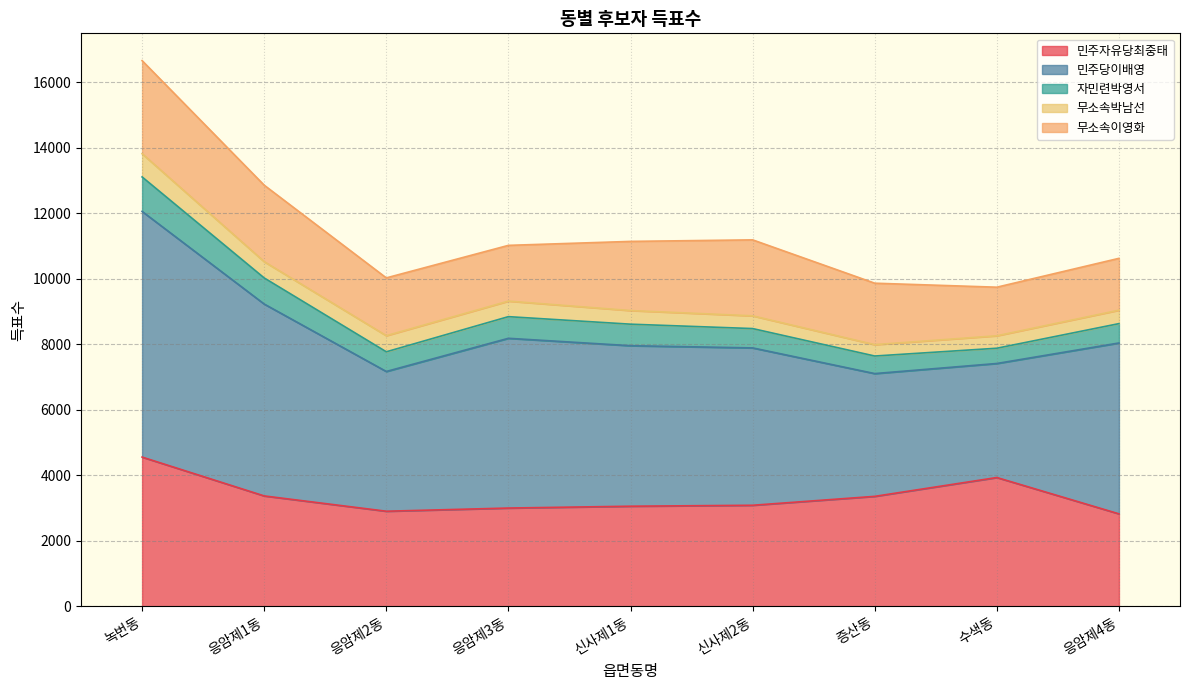

List the series in order of their peak value, lowest first.

무소속박남선, 자민련박영서, 무소속이영화, 민주자유당최중태, 민주당이배영